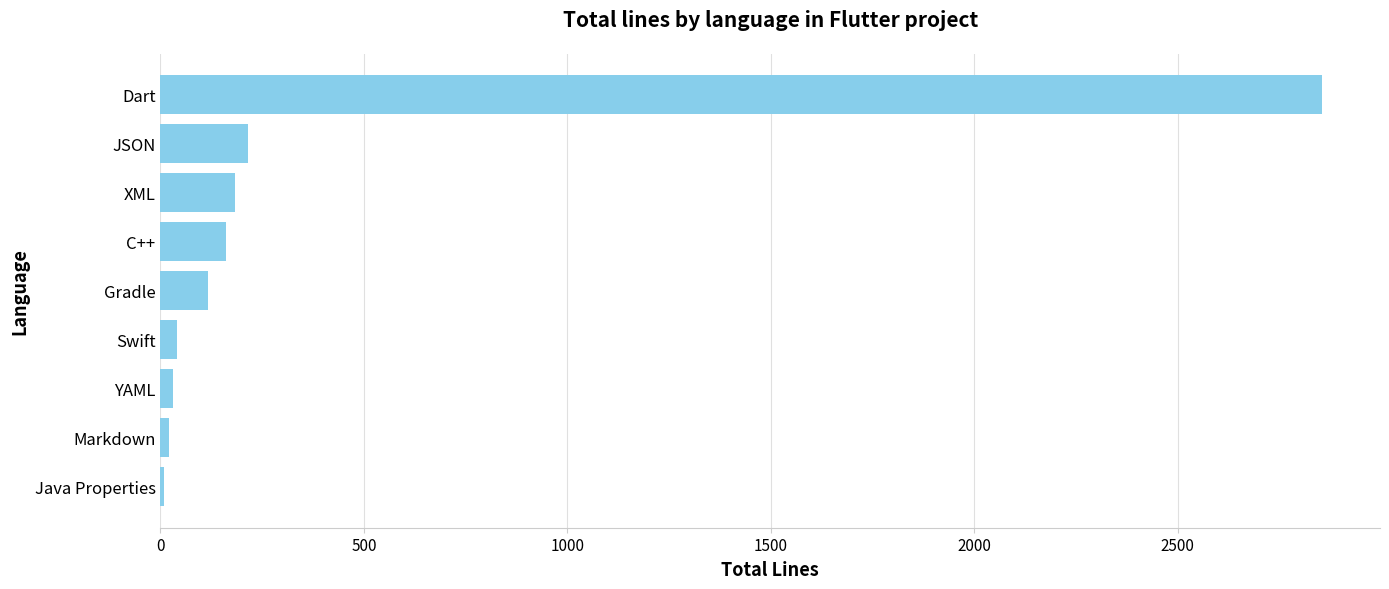

How many categories are shown in the chart?

9